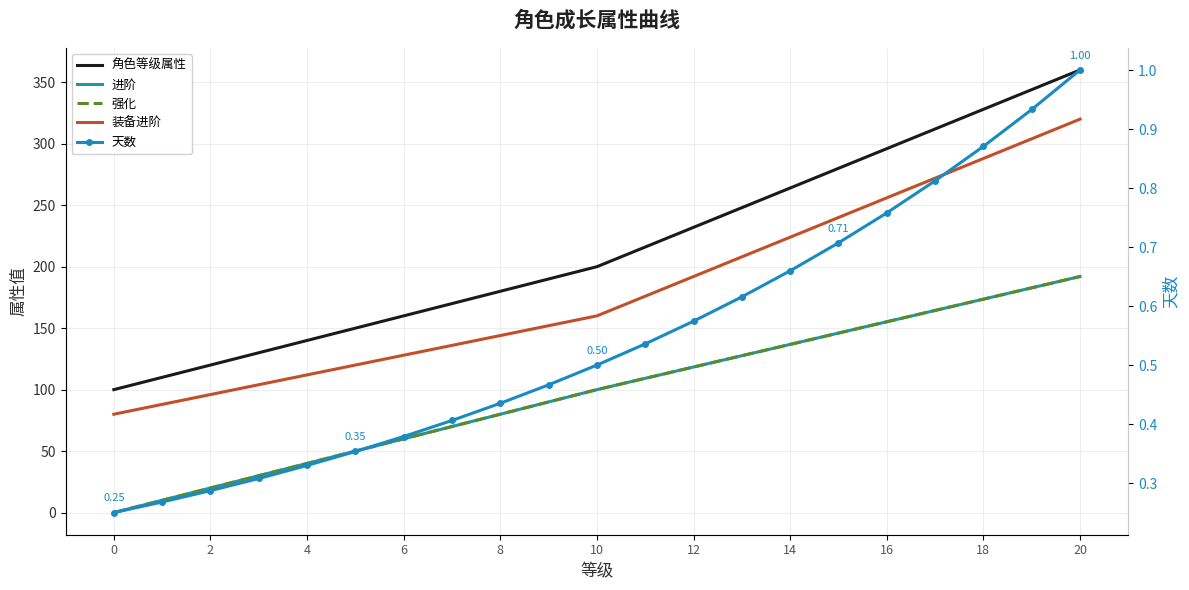

List the series in order of their peak value, highest first.

角色等级属性, 装备进阶, 进阶, 强化, 天数